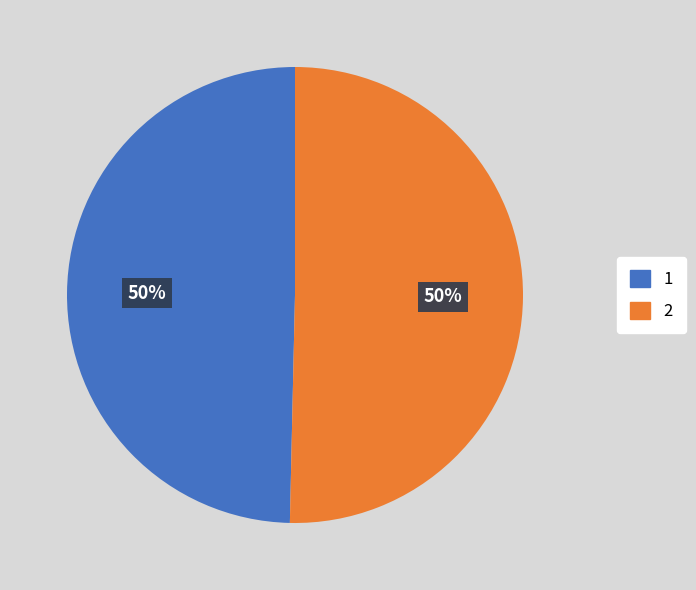

Is it true that 1 is 60% of the pie?

False